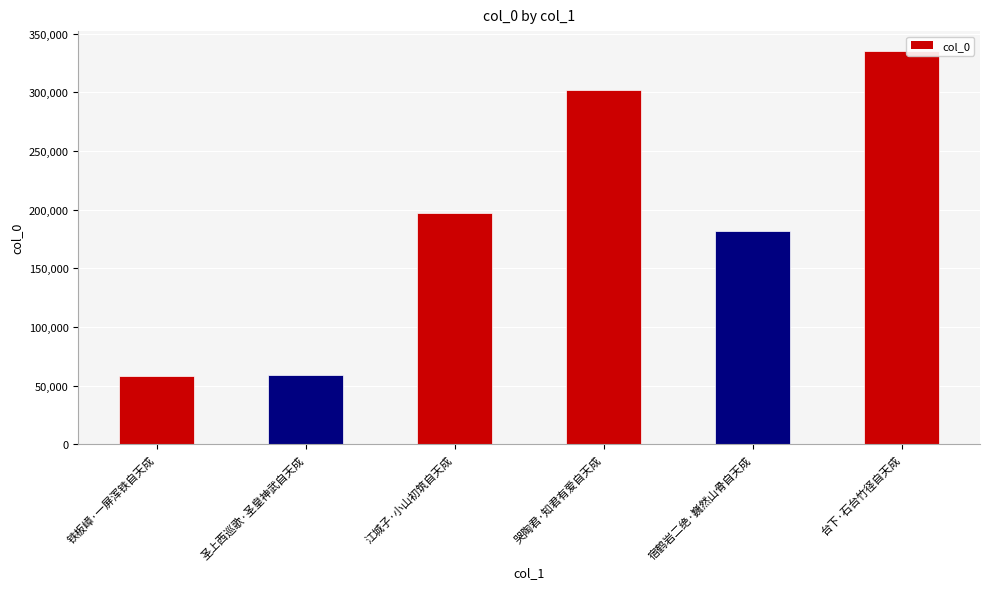

At which label is the value closest to 196764?

江城子·小山初筑自天成